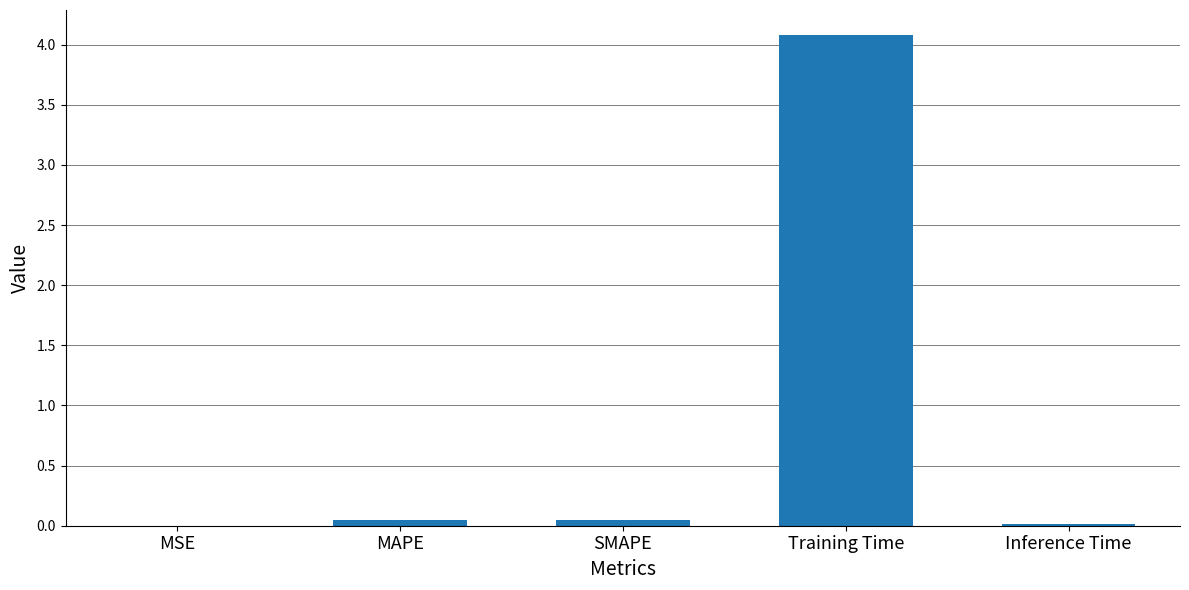

Between Training Time and SMAPE, which is larger?

Training Time